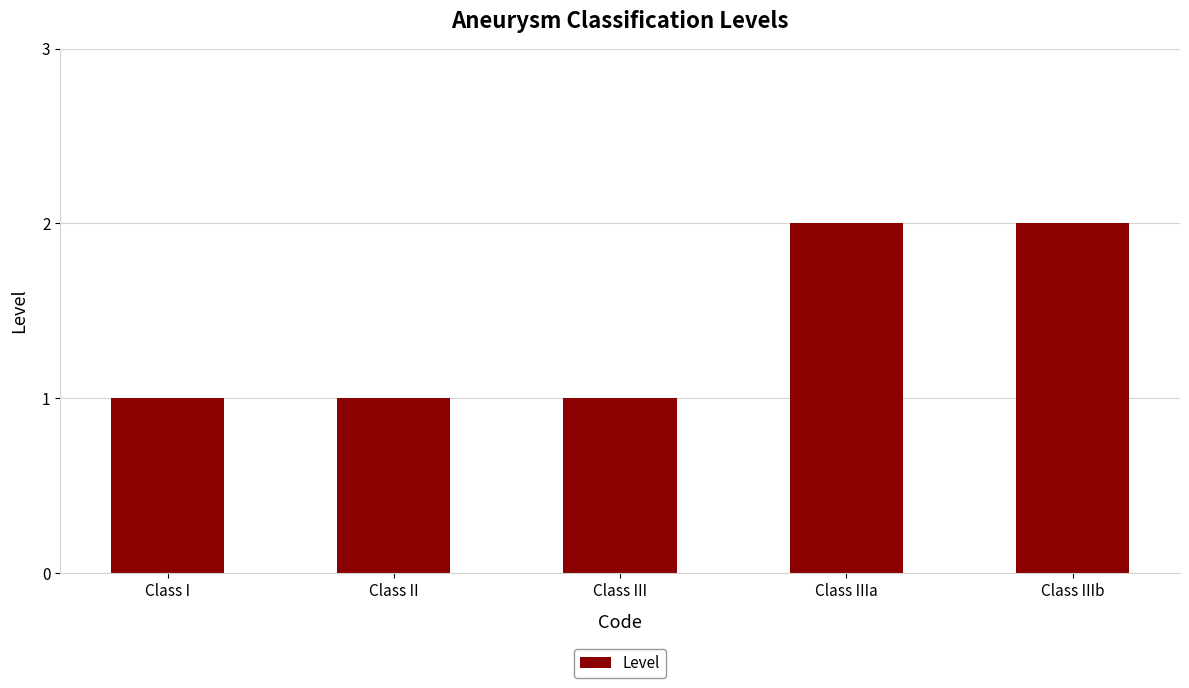

What is the average value?

1